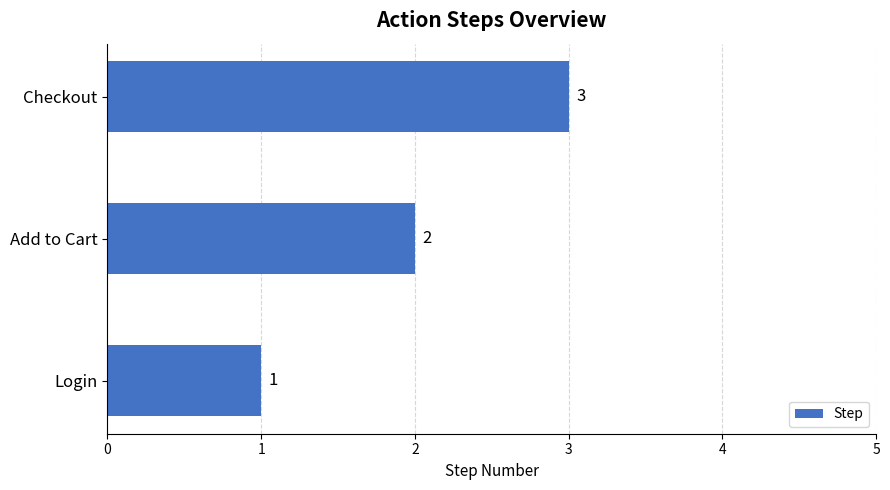

Count the number of data series in this chart.

1